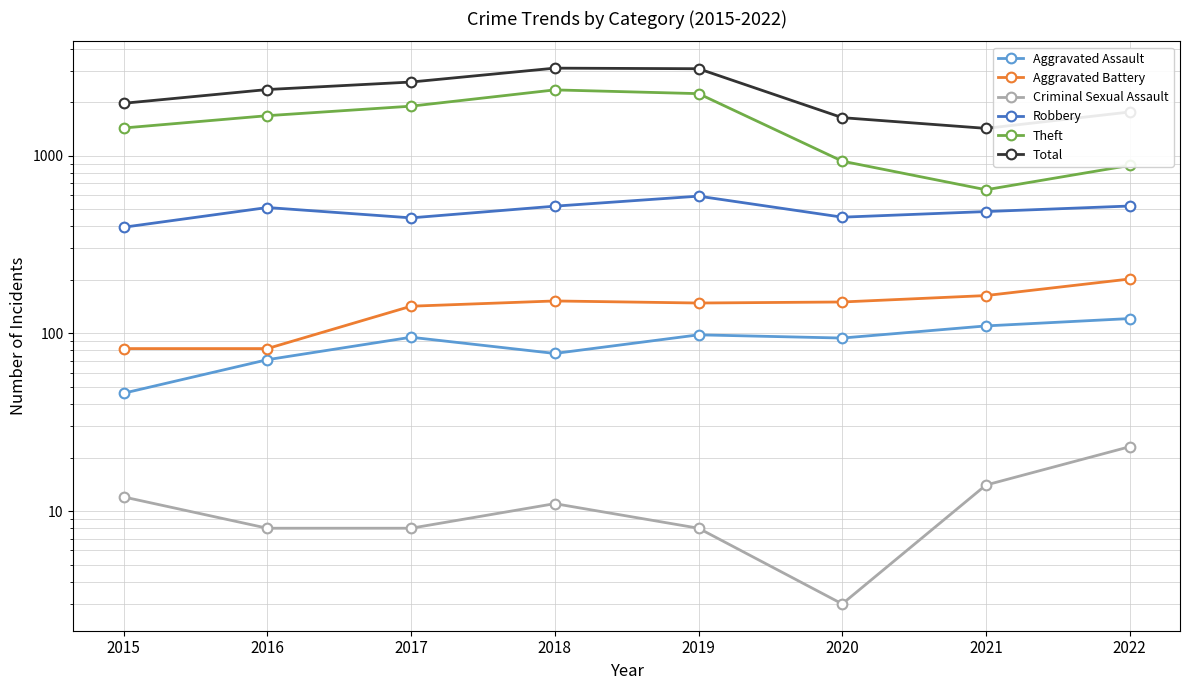

In Aggravated Battery, how many points are lower than both neighbors (excluding endpoints)?

1